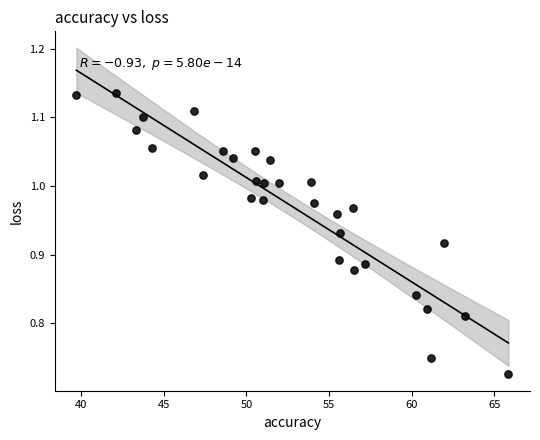

What is the range of X values (max minus min)?

26.1